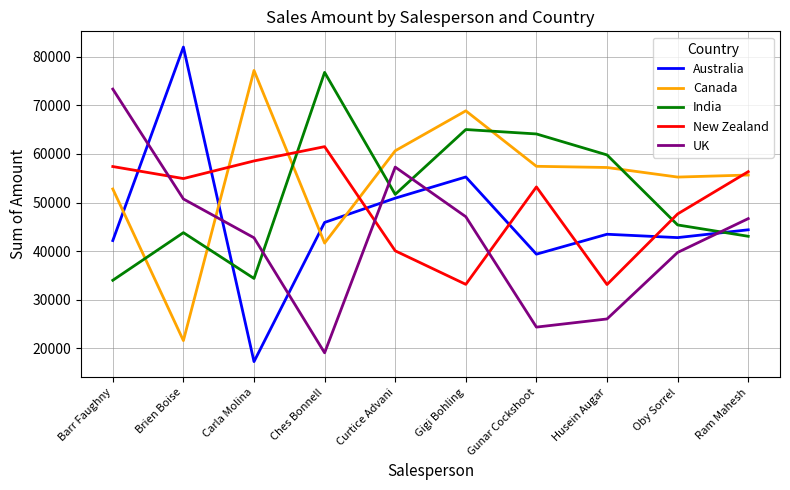

What is the difference between the maximum and minimum values in the Canada series?

55699